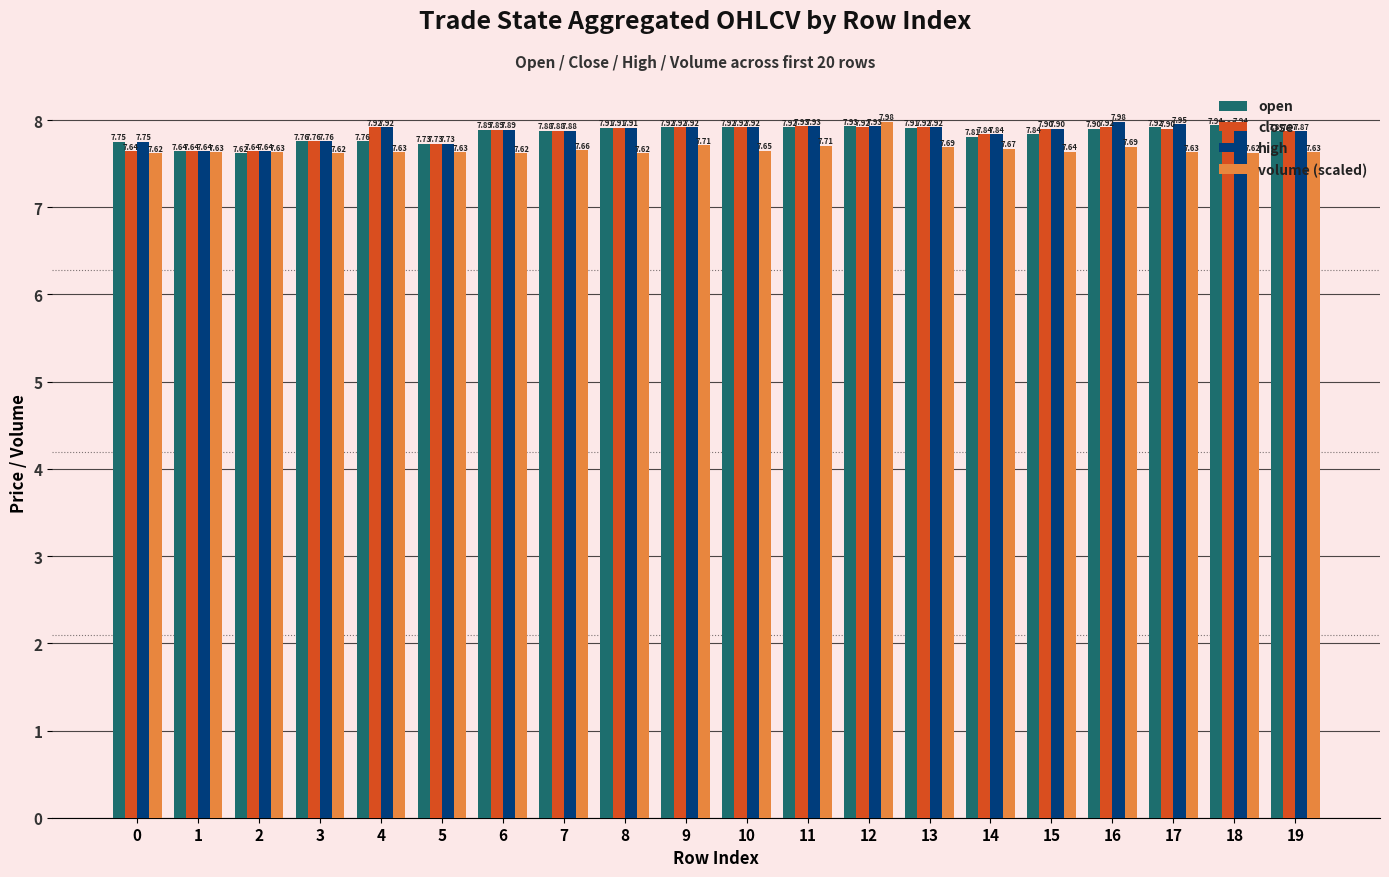

The value of high at 14 is 2.8. True or false?

False